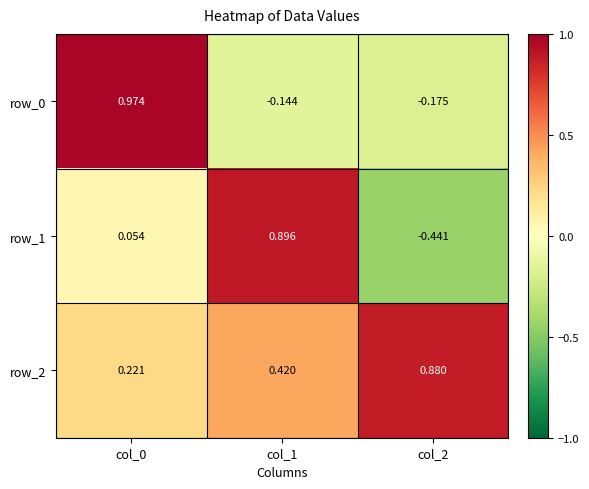

Is the value of row_2 at col_1 greater than the value of row_0 at col_2?

Yes